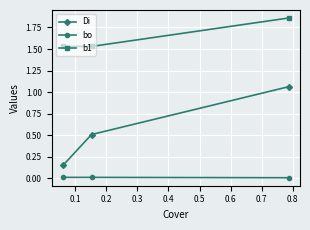

List the series in order of their peak value, highest first.

b1, Di, bo